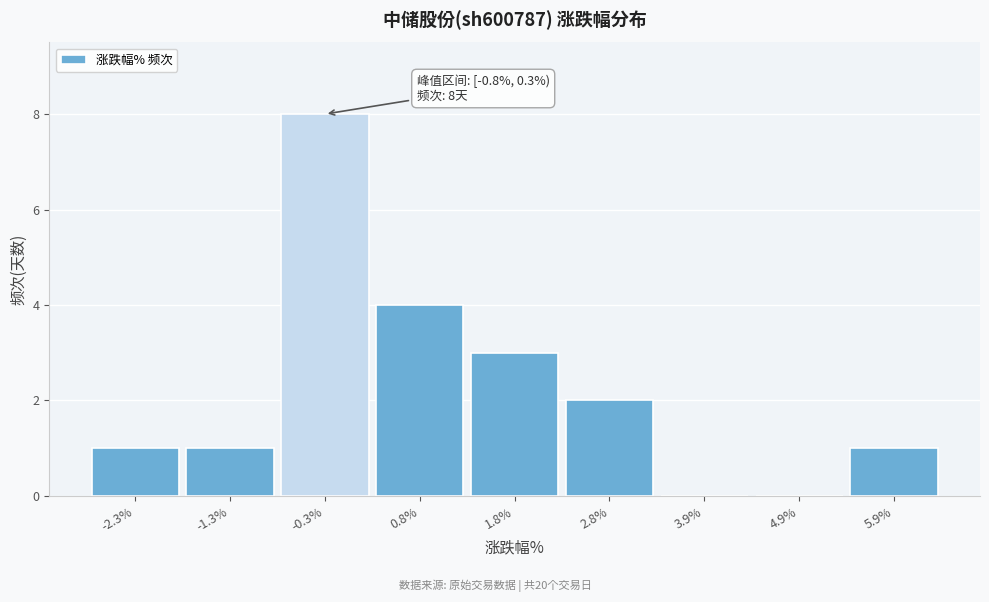

Over which range of the x-axis is the bar tallest?

-0.8 to 0.2